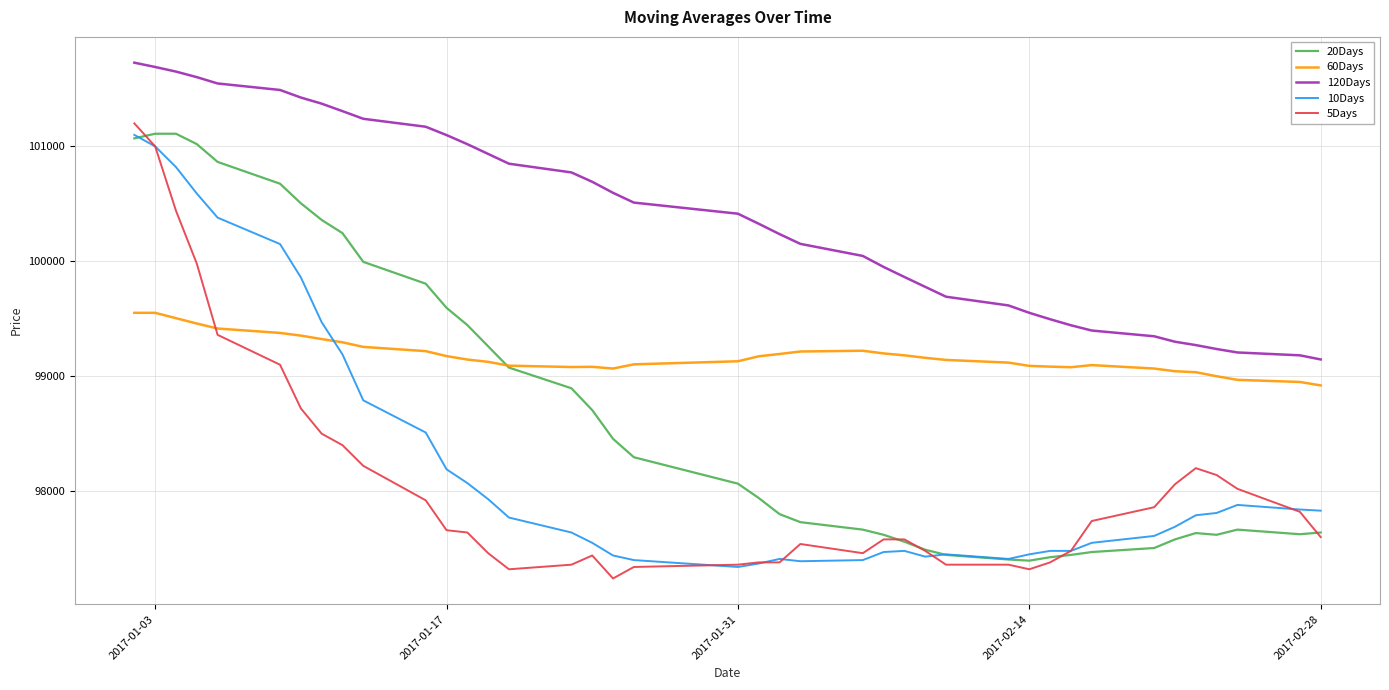

Which series has the largest total across all categories?

120Days